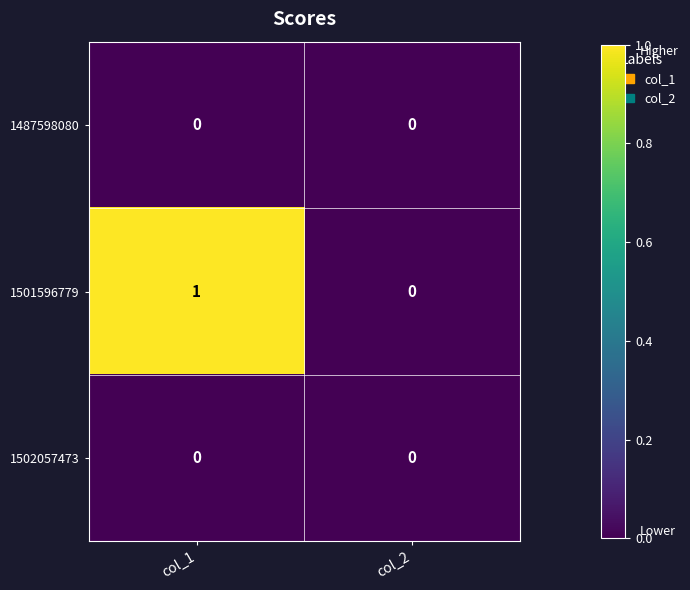

Reading right to left, extract all data points from this chart.

1487598080: 0	0
1501596779: 0	1
1502057473: 0	0